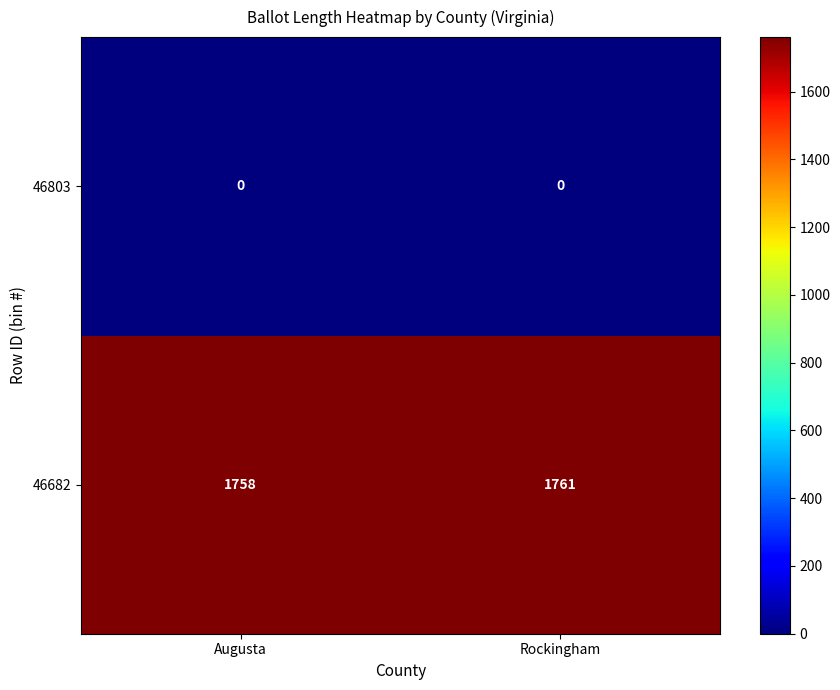

At how many categories does at least one series exceed 944?

2